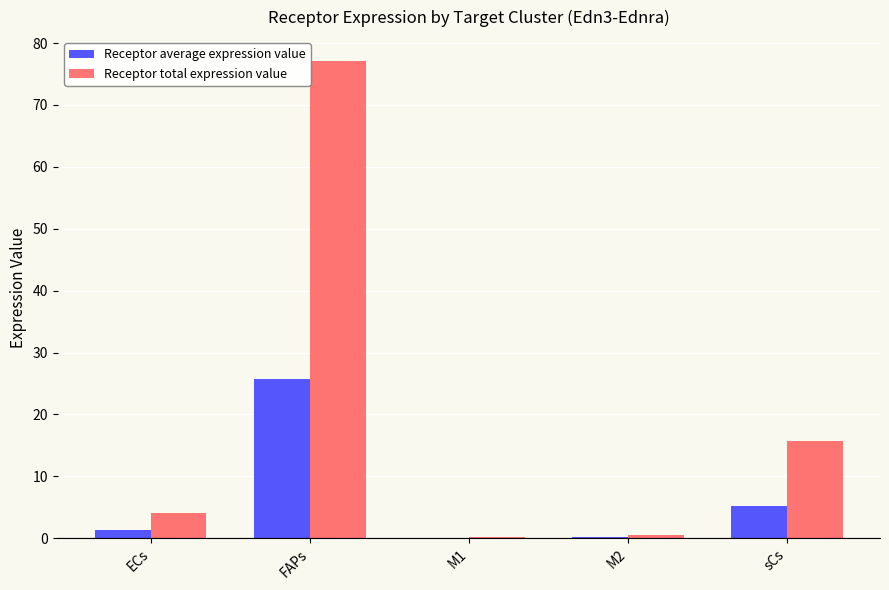

Which series has the largest total across all categories?

Receptor total expression value